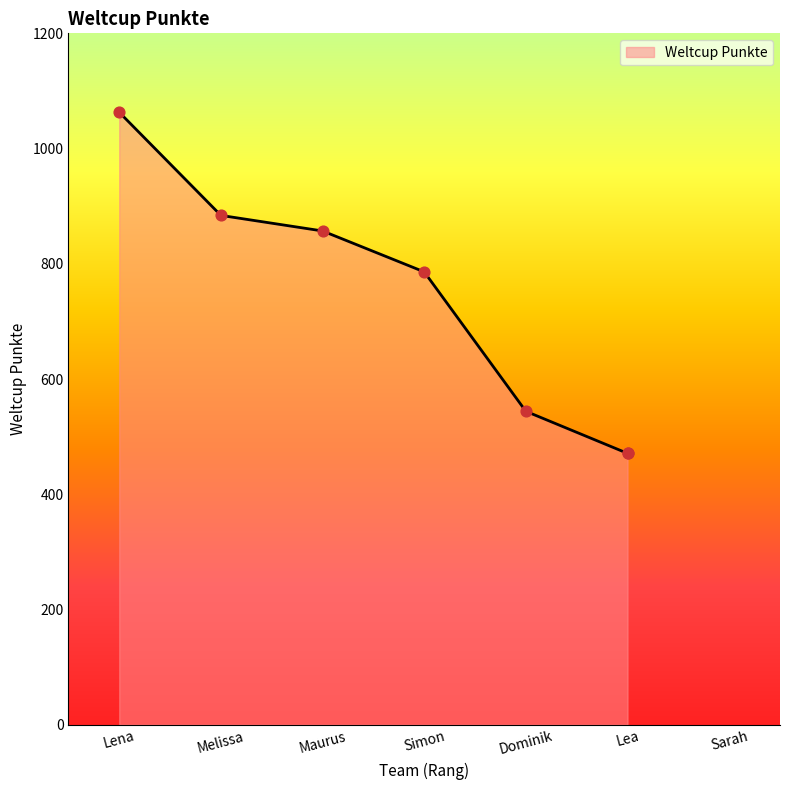

What is the change in value from Maurus to Simon?

-71